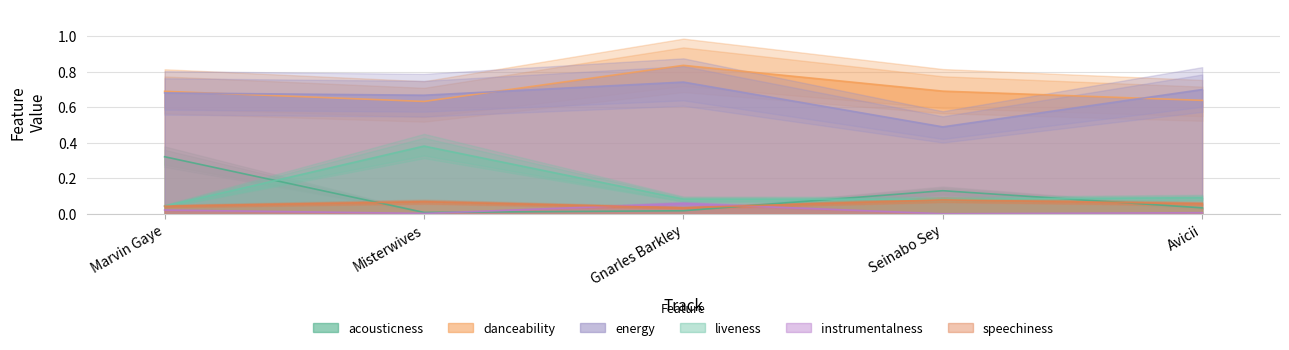

What is the sum of the speechiness values at Marvin Gaye and Gnarles Barkley?

0.1